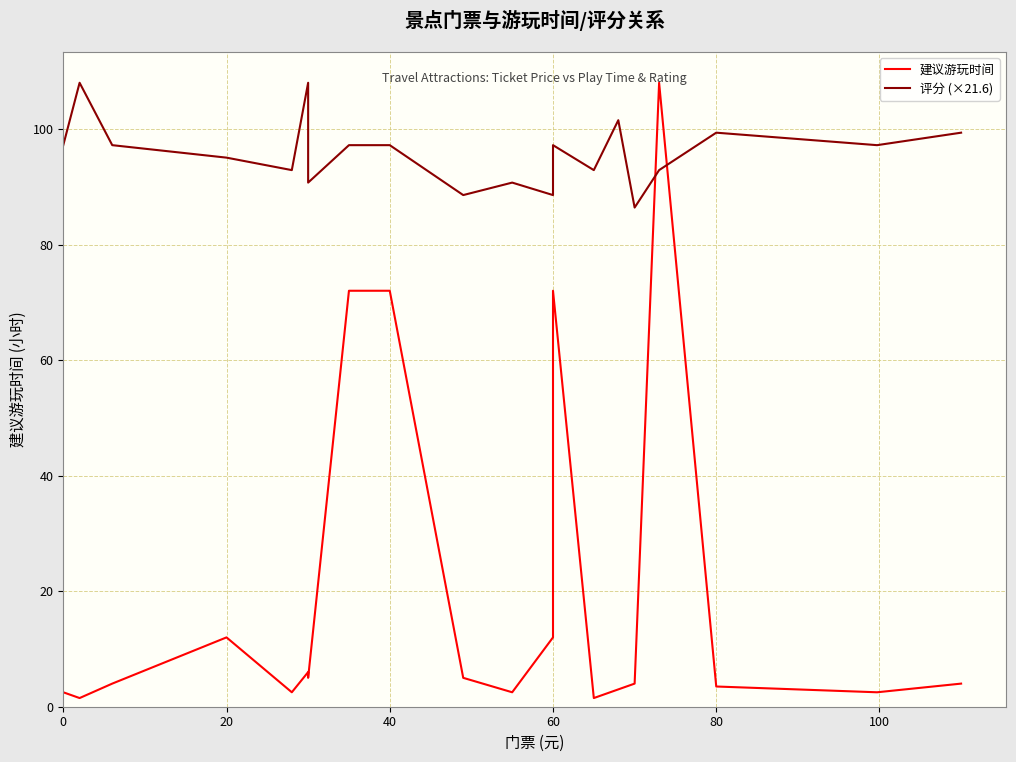

List the series in order of their overall mean, highest first.

评分 (×21.6), 建议游玩时间